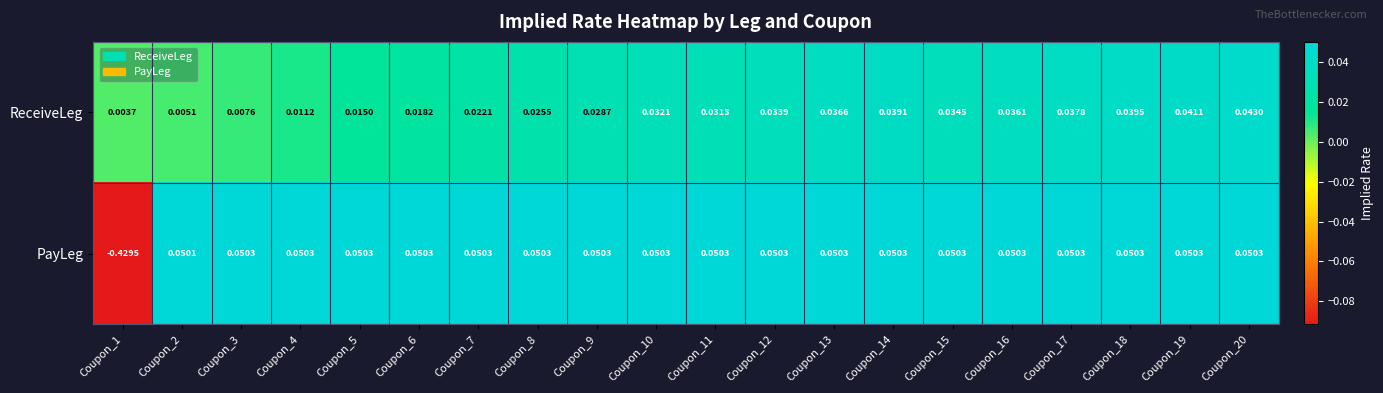

How many series are shown in this chart?

2